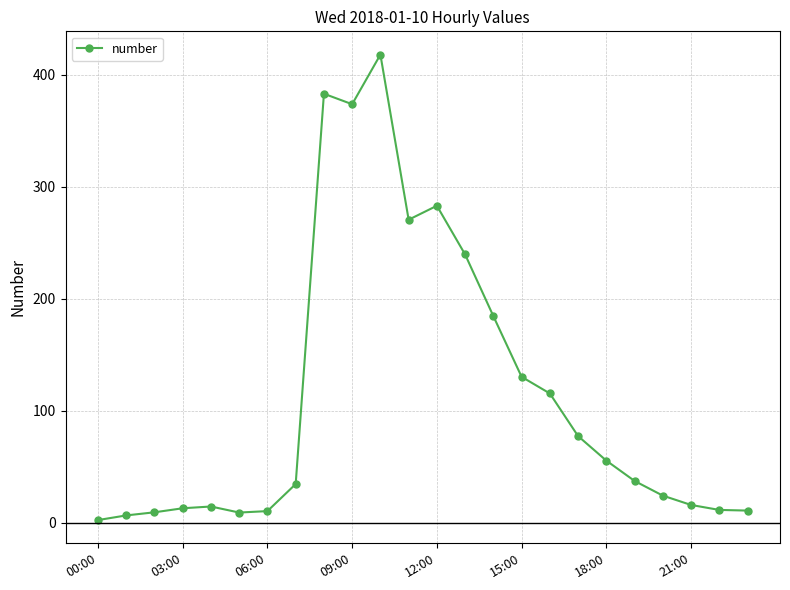

Is this an area chart (filled region under the line)?

No